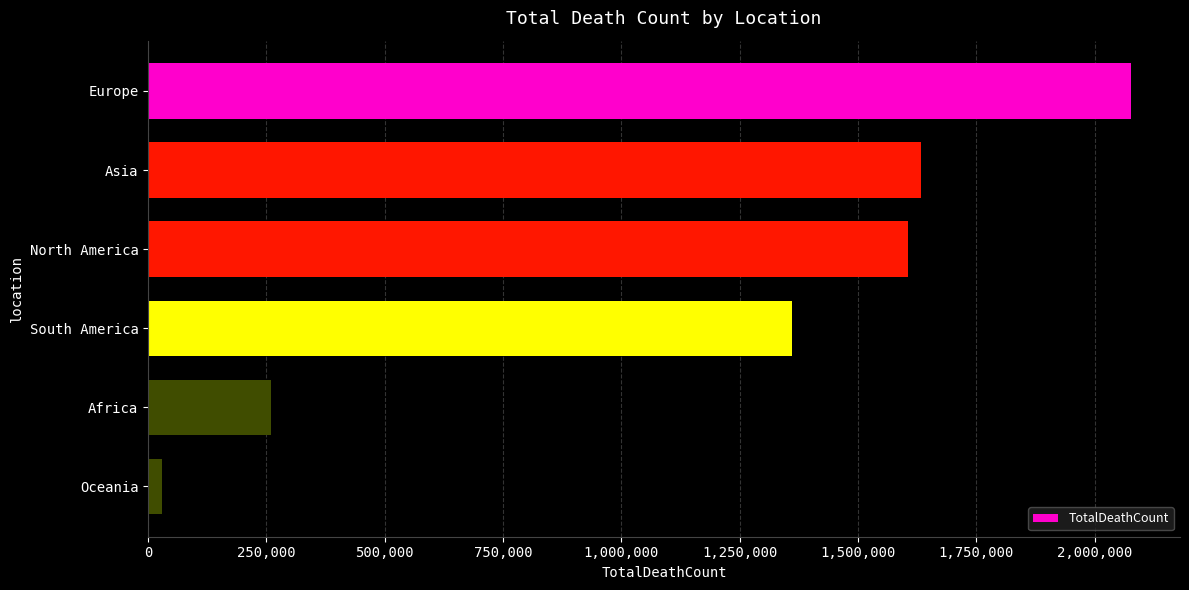

List the labels in order of value, largest first.

Europe, Asia, North America, South America, Africa, Oceania